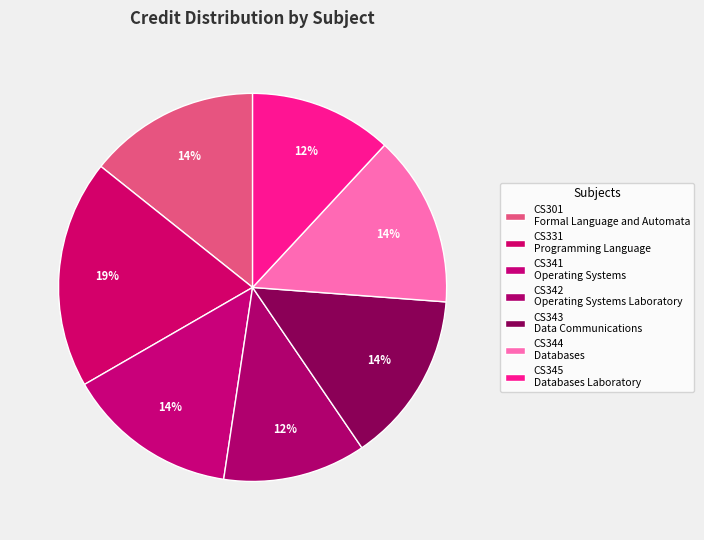

How many segments does this pie chart have?

7